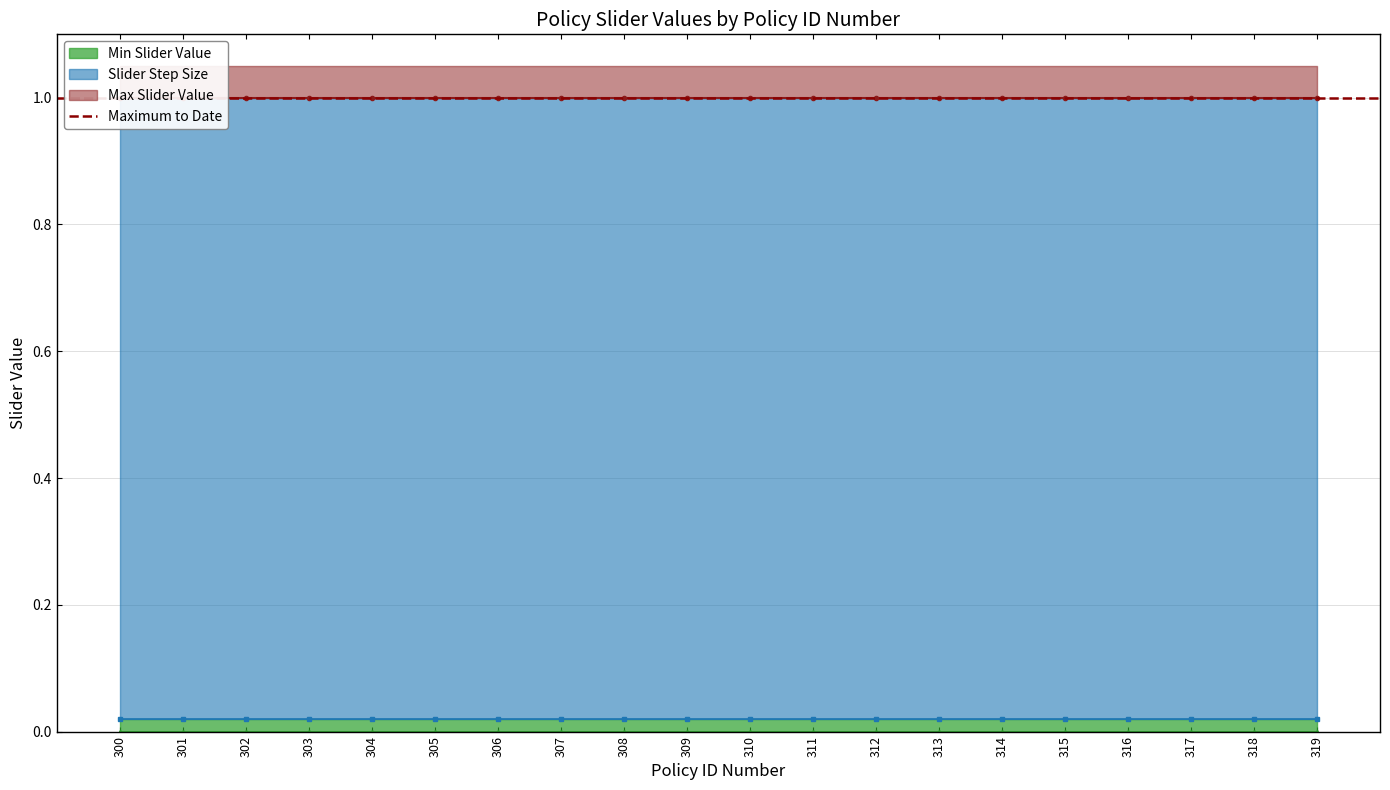

True or false: Min Slider Value and Max Slider Value intersect in this chart.

False